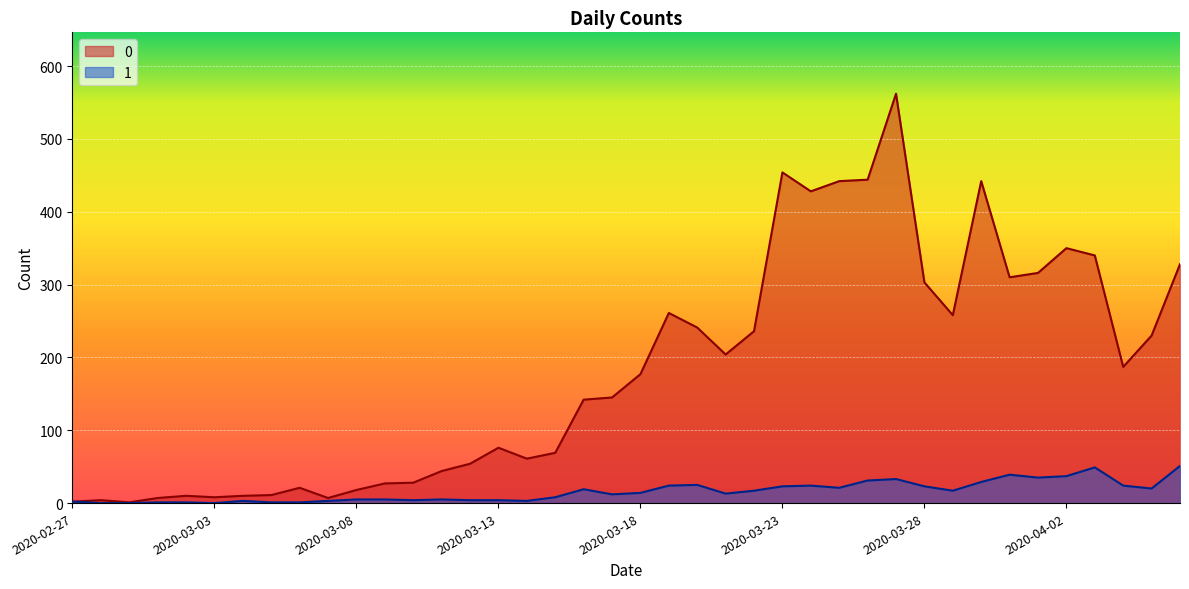

What is the total value across all series at 2020-03-22?

253